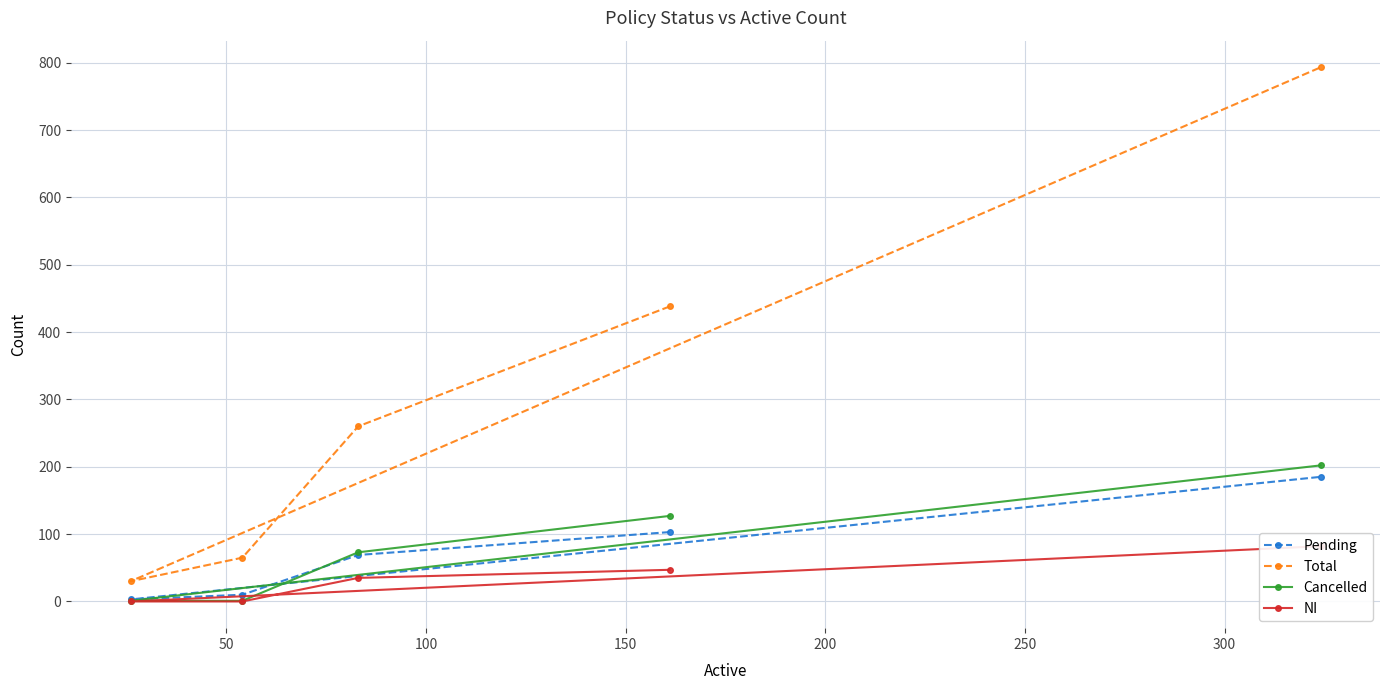

Which series has the widest spread of values?

Total